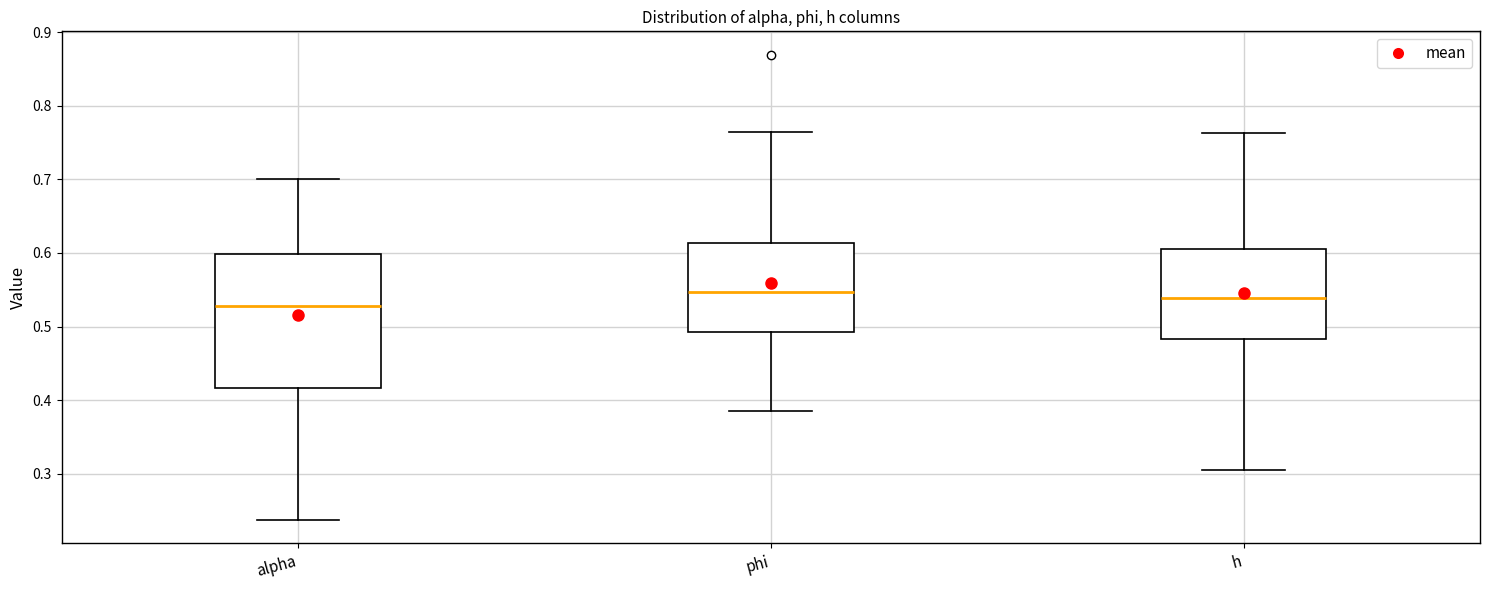

Reading left to right, read every box against the y-axis: the position of its median line, the range the box covers, and the ends of its whiskers. The values are not printed on the chart, so give them approximately, as read against the axis.

alpha: median 0.53, box 0.42 to 0.60, whiskers 0.24 to 0.70
phi: median 0.55, box 0.49 to 0.61, whiskers 0.39 to 0.76
h: median 0.54, box 0.48 to 0.61, whiskers 0.31 to 0.76